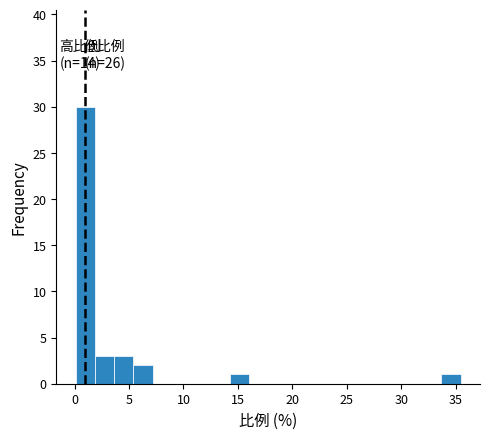

Around what value on the x-axis is the tallest bar? Give the approximate position of its centre, as read against the axis.

1.0